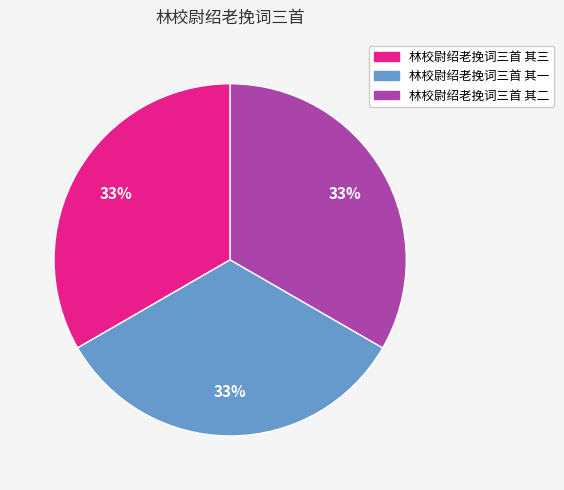

Is there a majority slice in this chart?

No